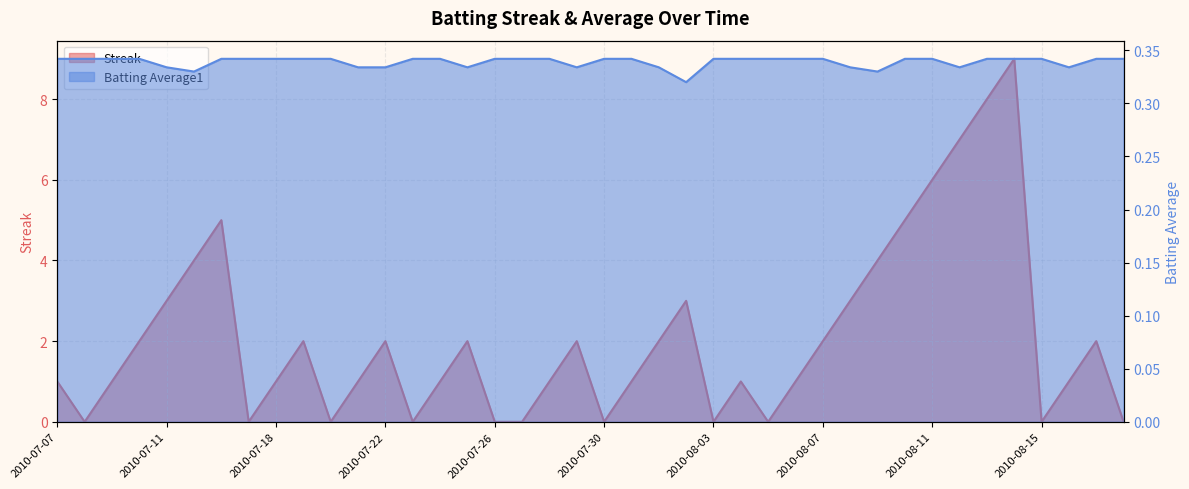

Reading left to right, what are all the values shown in this chart?

Streak: 2010-07-07=1.0	2010-07-08=0.0	2010-07-09=1.0	2010-07-10=2.0	2010-07-11=3.0	2010-07-15=4.0	2010-07-16=5.0	2010-07-17=0.0	2010-07-18=1.0	2010-07-19=2.0	2010-07-20=0.0	2010-07-21=1.0	2010-07-22=2.0	2010-07-23=0.0	2010-07-24=1.0	2010-07-25=2.0	2010-07-26=0.0	2010-07-27=0.0	2010-07-28=1.0	2010-07-29=2.0	2010-07-30=0.0	2010-07-31=1.0	2010-08-01=2.0	2010-08-02=3.0	2010-08-03=0.0	2010-08-04=1.0	2010-08-05=0.0	2010-08-06=1.0	2010-08-07=2.0	2010-08-08=3.0	2010-08-09=4.0	2010-08-10=5.0	2010-08-11=6.0	2010-08-12=7.0	2010-08-13=8.0	2010-08-14=9.0	2010-08-15=0.0	2010-08-16=1.0	2010-08-17=2.0	2010-08-18=0.0
Batting Average1: 2010-07-07=0.3	2010-07-08=0.3	2010-07-09=0.3	2010-07-10=0.3	2010-07-11=0.3	2010-07-15=0.3	2010-07-16=0.3	2010-07-17=0.3	2010-07-18=0.3	2010-07-19=0.3	2010-07-20=0.3	2010-07-21=0.3	2010-07-22=0.3	2010-07-23=0.3	2010-07-24=0.3	2010-07-25=0.3	2010-07-26=0.3	2010-07-27=0.3	2010-07-28=0.3	2010-07-29=0.3	2010-07-30=0.3	2010-07-31=0.3	2010-08-01=0.3	2010-08-02=0.3	2010-08-03=0.3	2010-08-04=0.3	2010-08-05=0.3	2010-08-06=0.3	2010-08-07=0.3	2010-08-08=0.3	2010-08-09=0.3	2010-08-10=0.3	2010-08-11=0.3	2010-08-12=0.3	2010-08-13=0.3	2010-08-14=0.3	2010-08-15=0.3	2010-08-16=0.3	2010-08-17=0.3	2010-08-18=0.3